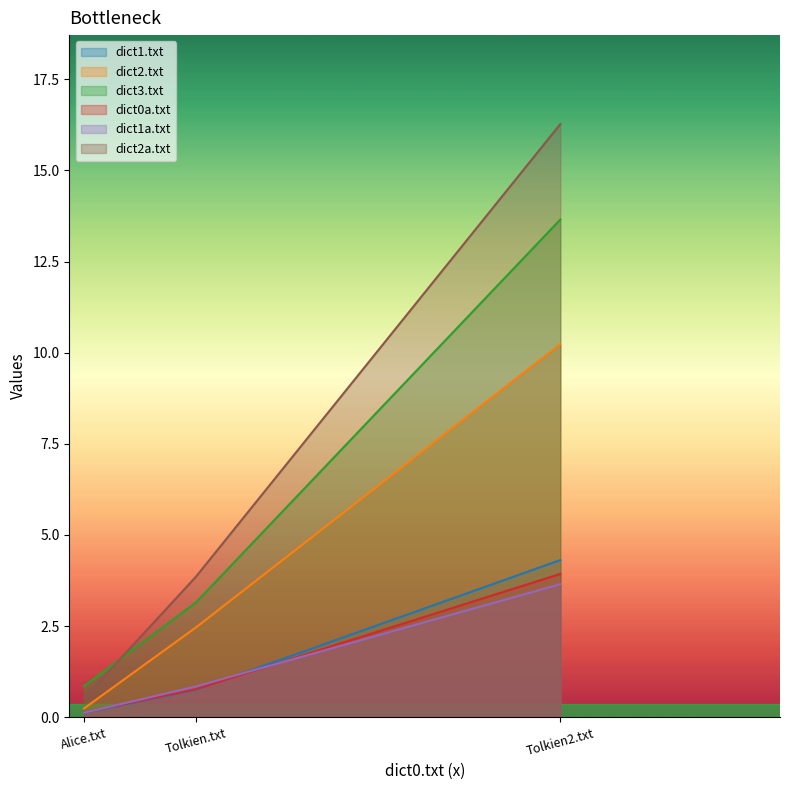

Which series has the largest range (max minus min)?

dict2a.txt